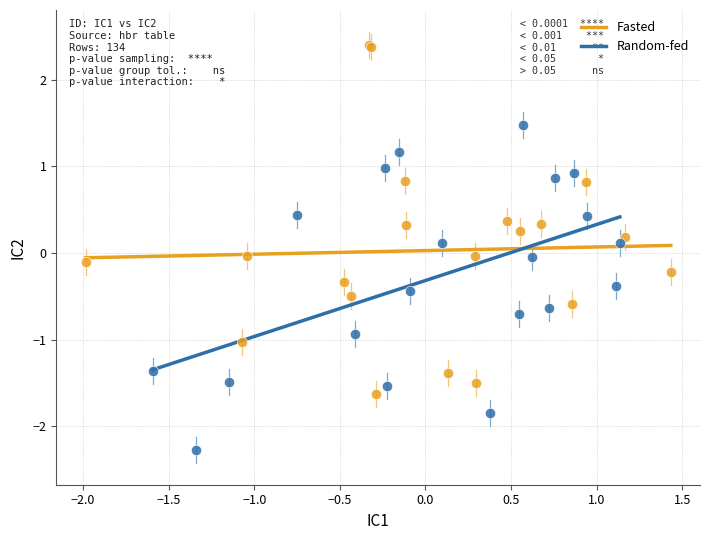

Which series reaches the maximum Y coordinate?

Fasted